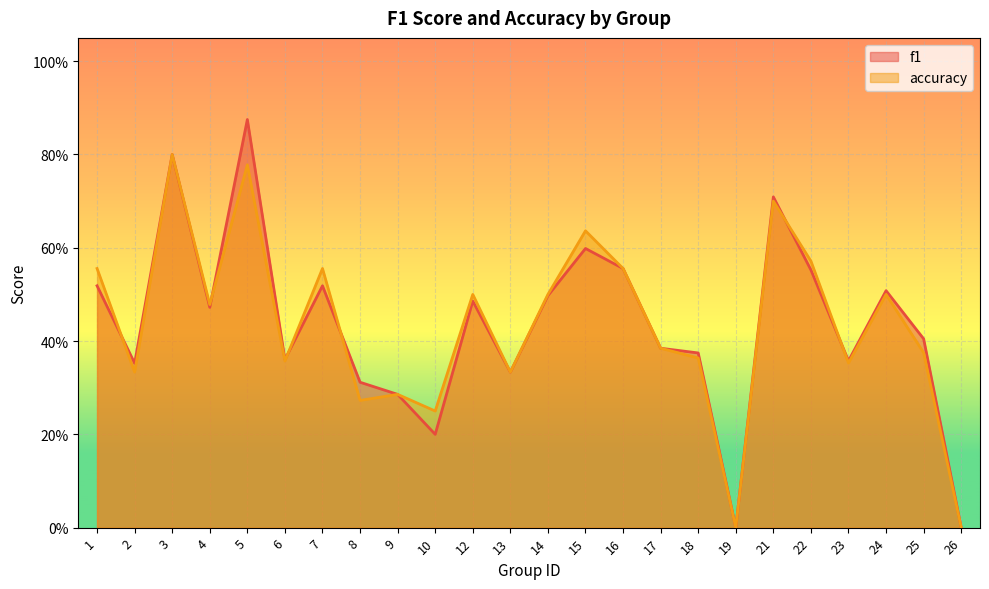

True or false: f1 has a value of 0.5 at 4.

True